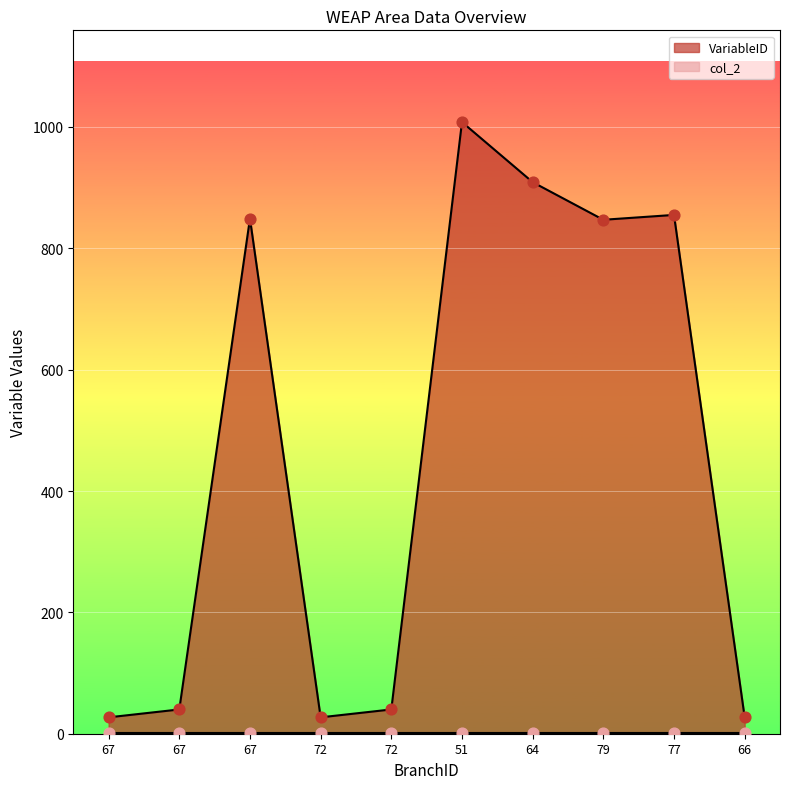

Which has a higher value, 67 or 72?

67